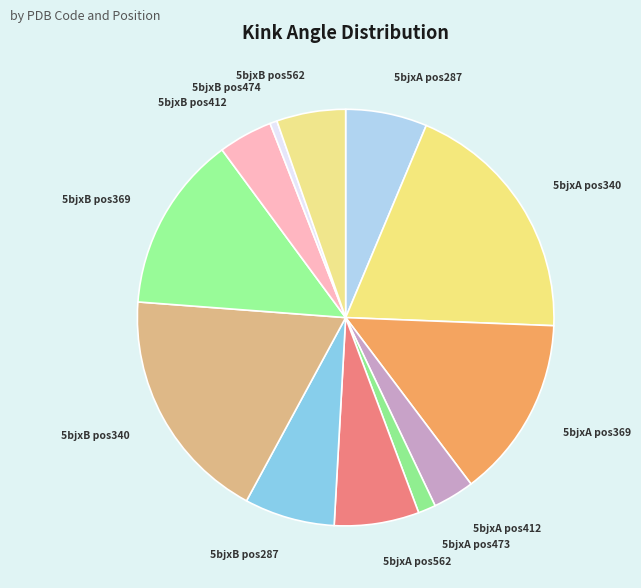

Which slice is the smallest?

5bjxB pos474